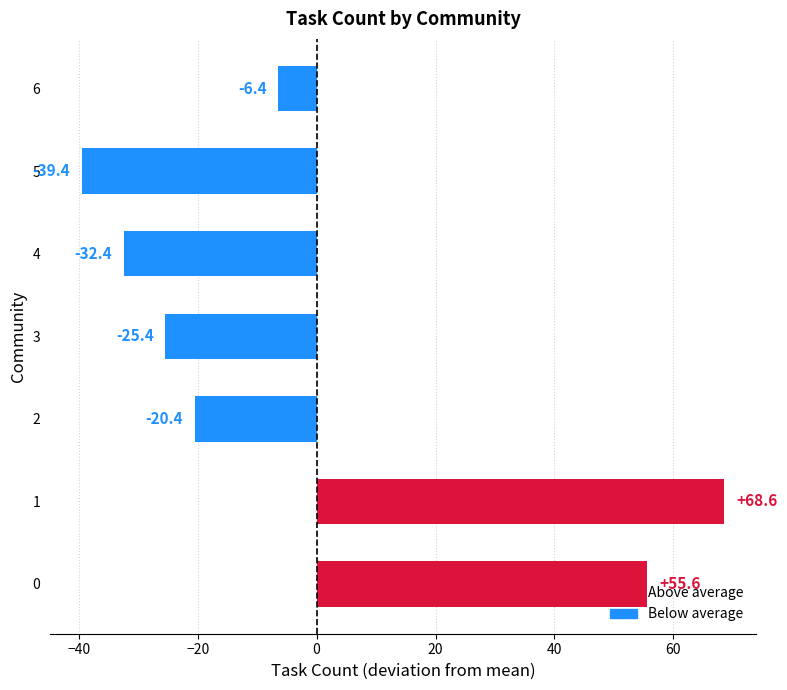

What is the sum of the values at 6 and 3?

-31.9